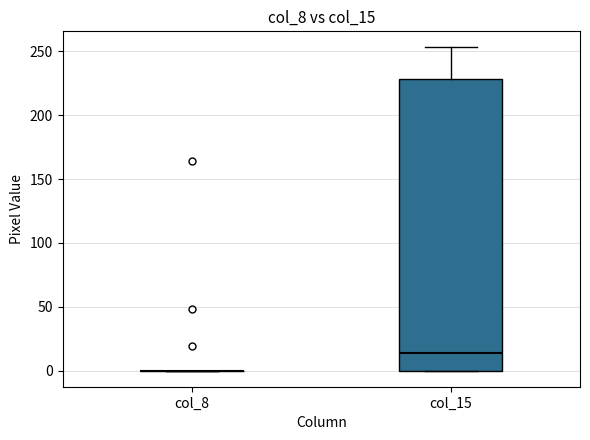

Which box is the tallest, from its lower edge to its upper edge?

col_15